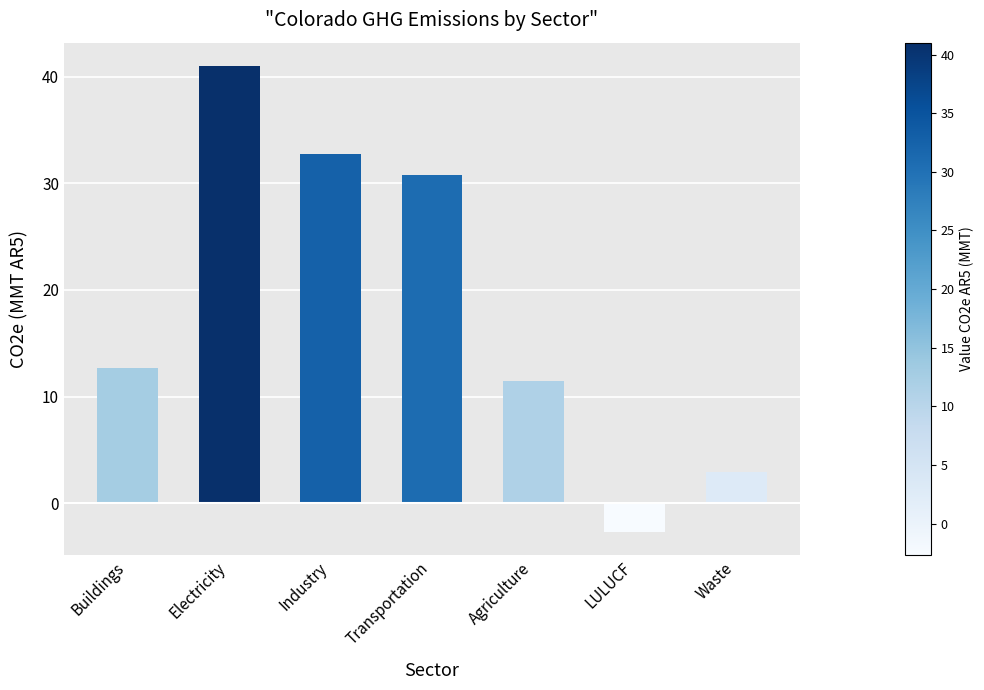

What is the ratio of the value at Waste to the value at Transportation?

0.1